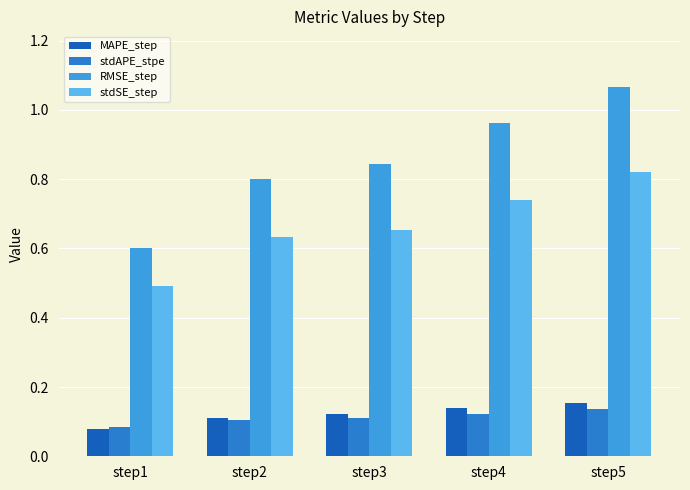

The stdAPE_stpe series shows 0.0 at step5. True or false?

False